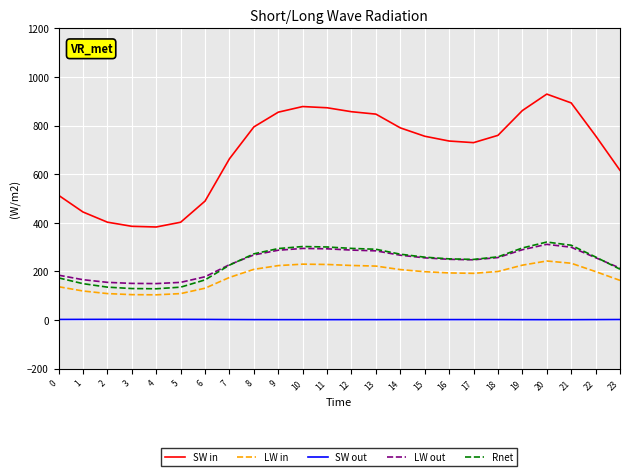

Which series has the largest total across all categories?

SW in